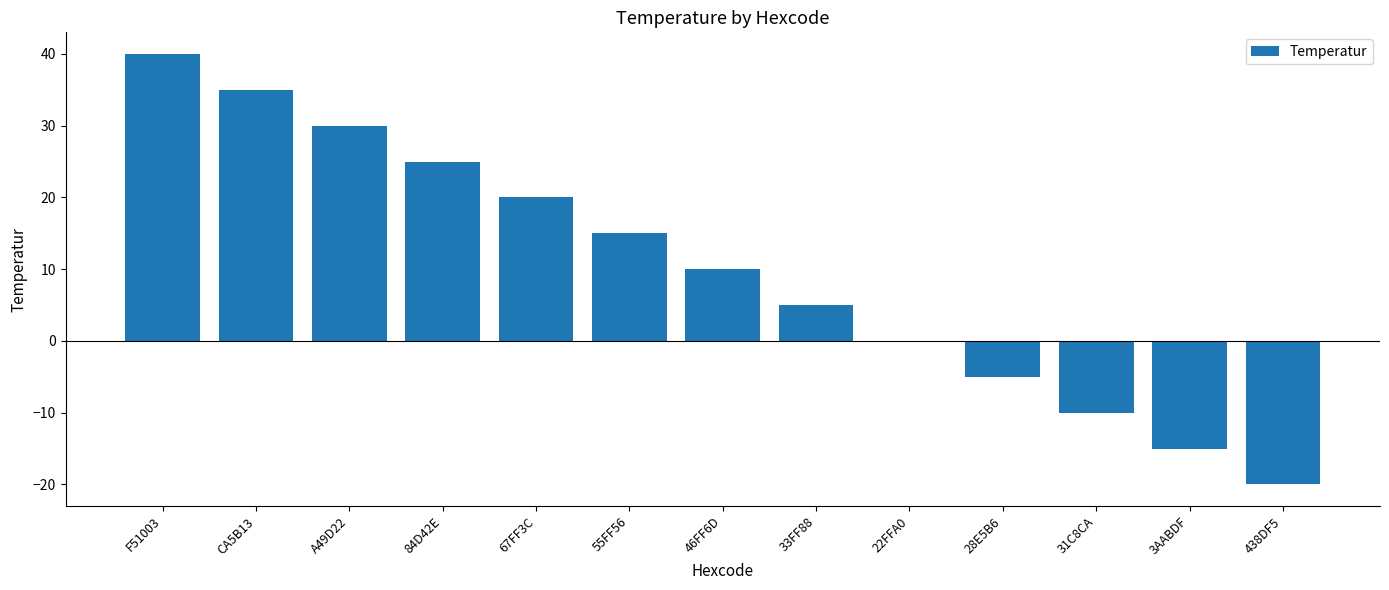

What is the ratio of the value at CA5B13 to the value at A49D22?

1.2